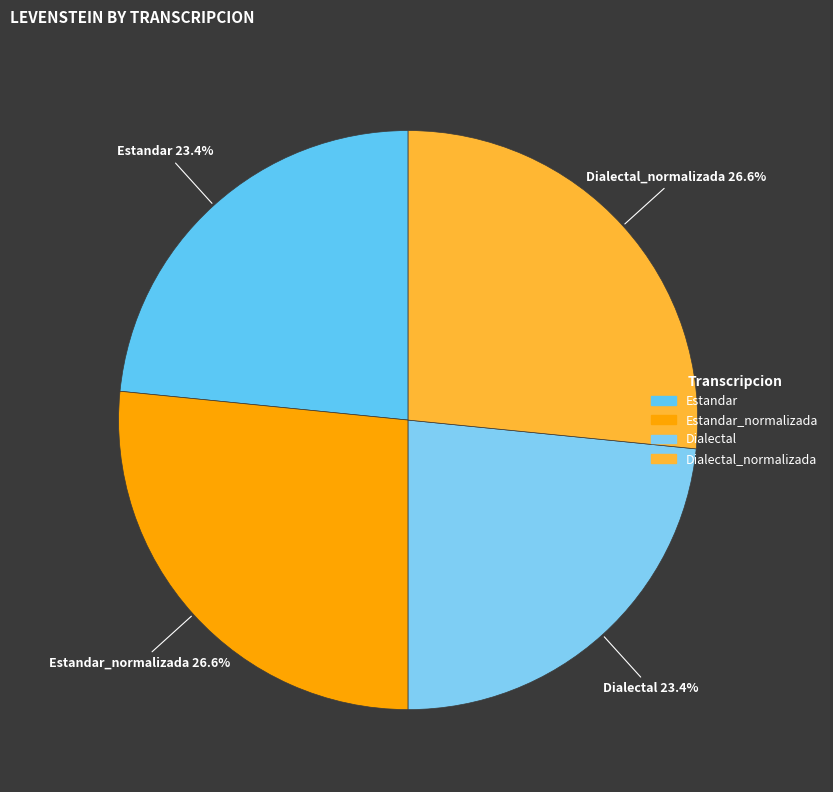

Count the number of slices in the pie.

4